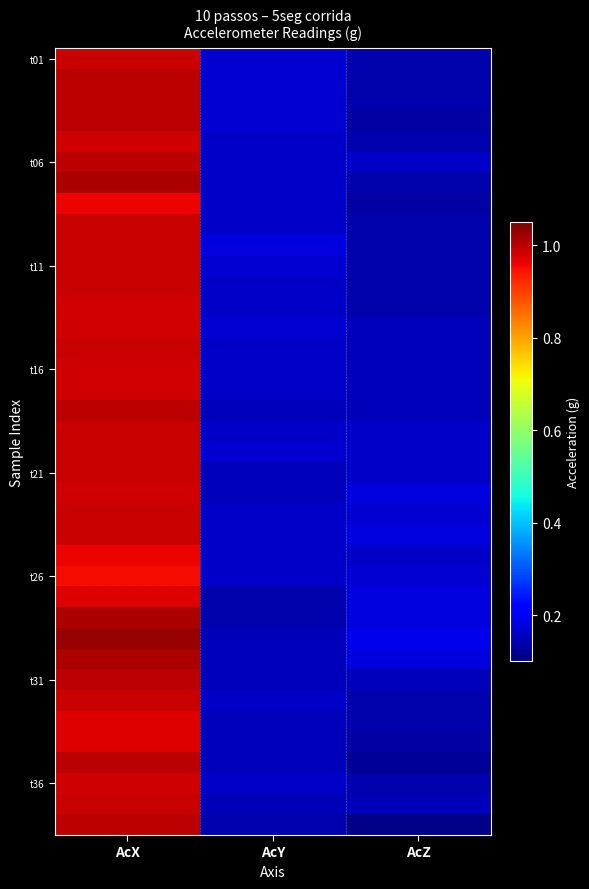

At how many categories does at least one series exceed 0?

3